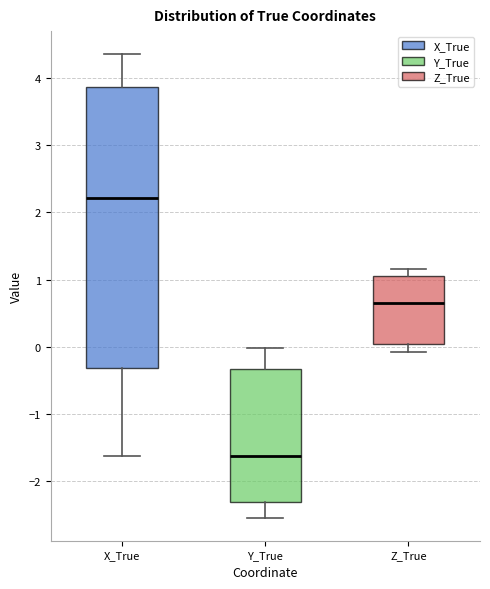

Where does the lower whisker of the box for Y_True end on the y-axis? The values are not printed on the chart, so give them approximately, as read against the axis.

-2.5